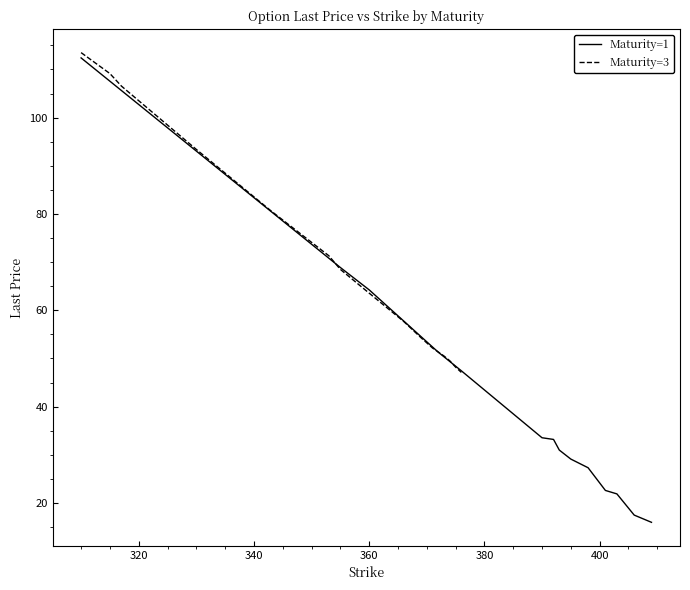

What is the highest value of the Maturity=1 series?

112.4